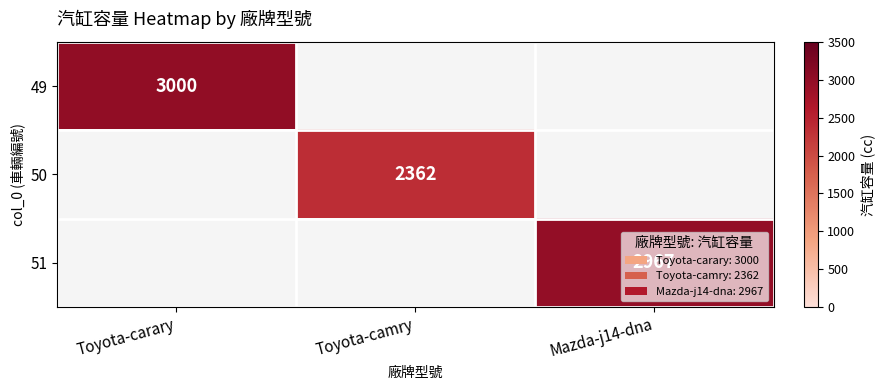

Is it true that 49 equals 4382 at Toyota-carary?

False